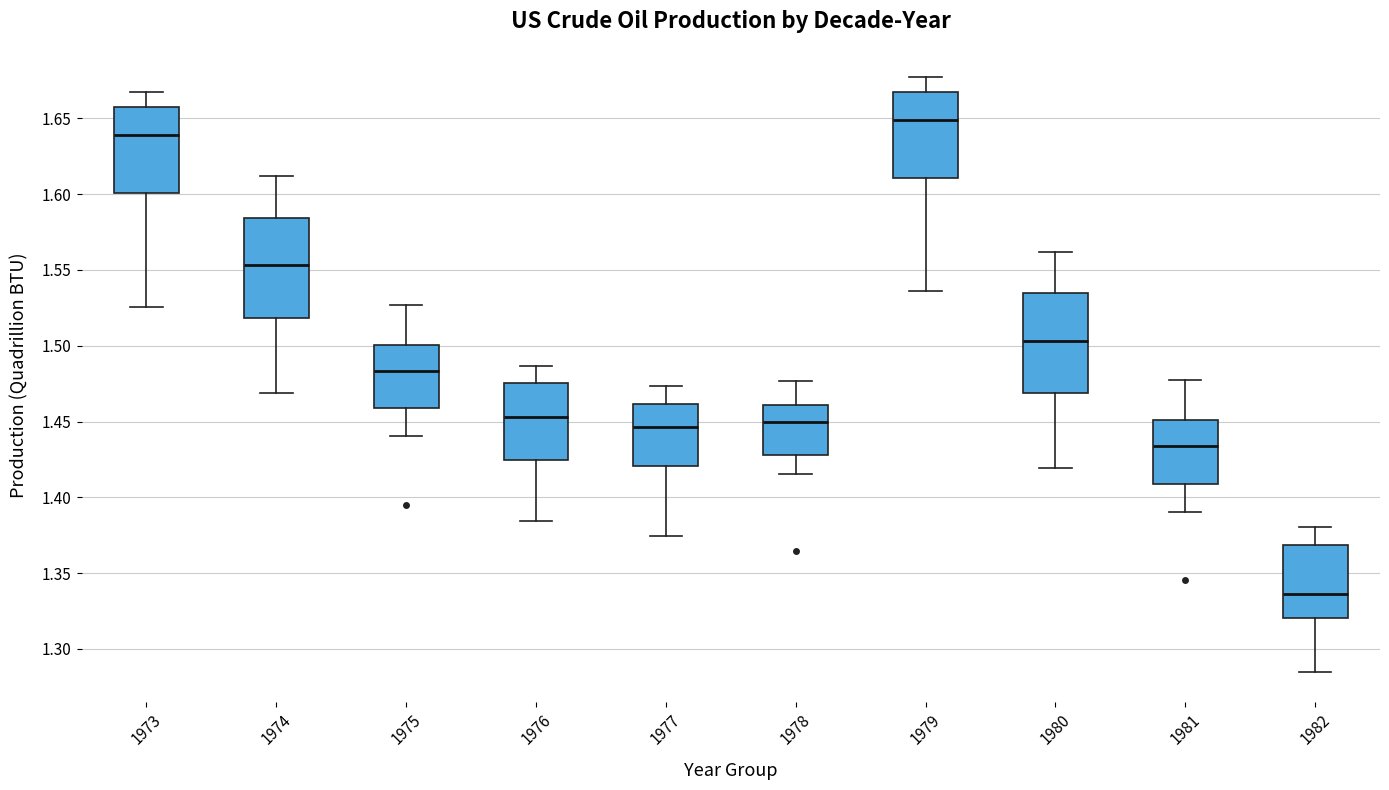

Which box has the highest median line?

1979